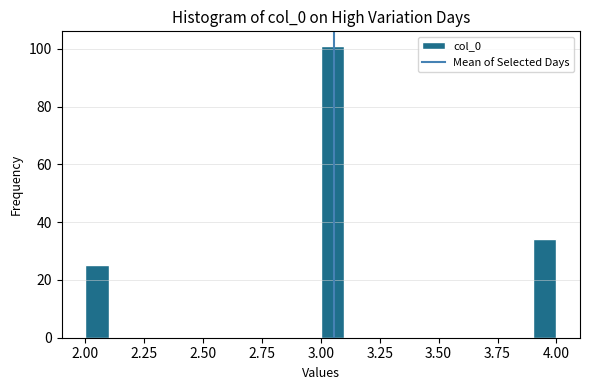

Around what value on the x-axis is the tallest bar? Give the approximate position of its centre, as read against the axis.

3.05